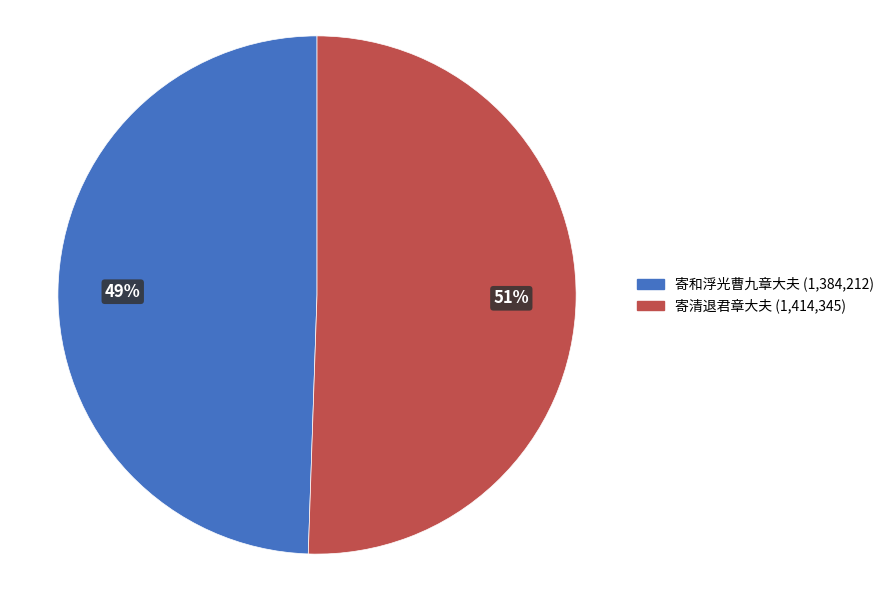

The 寄清退君章大夫 slice represents 85% of the pie. True or false?

False